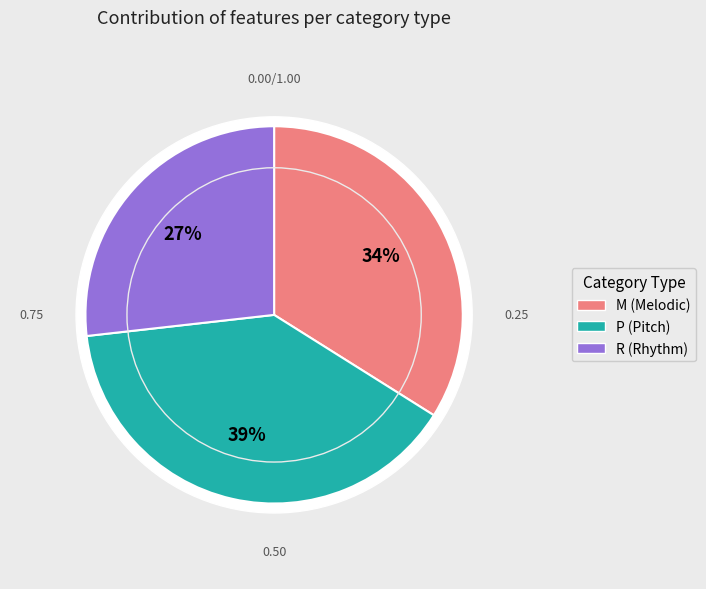

To the nearest percent, what is the difference between the M and R slice percentages?

7%